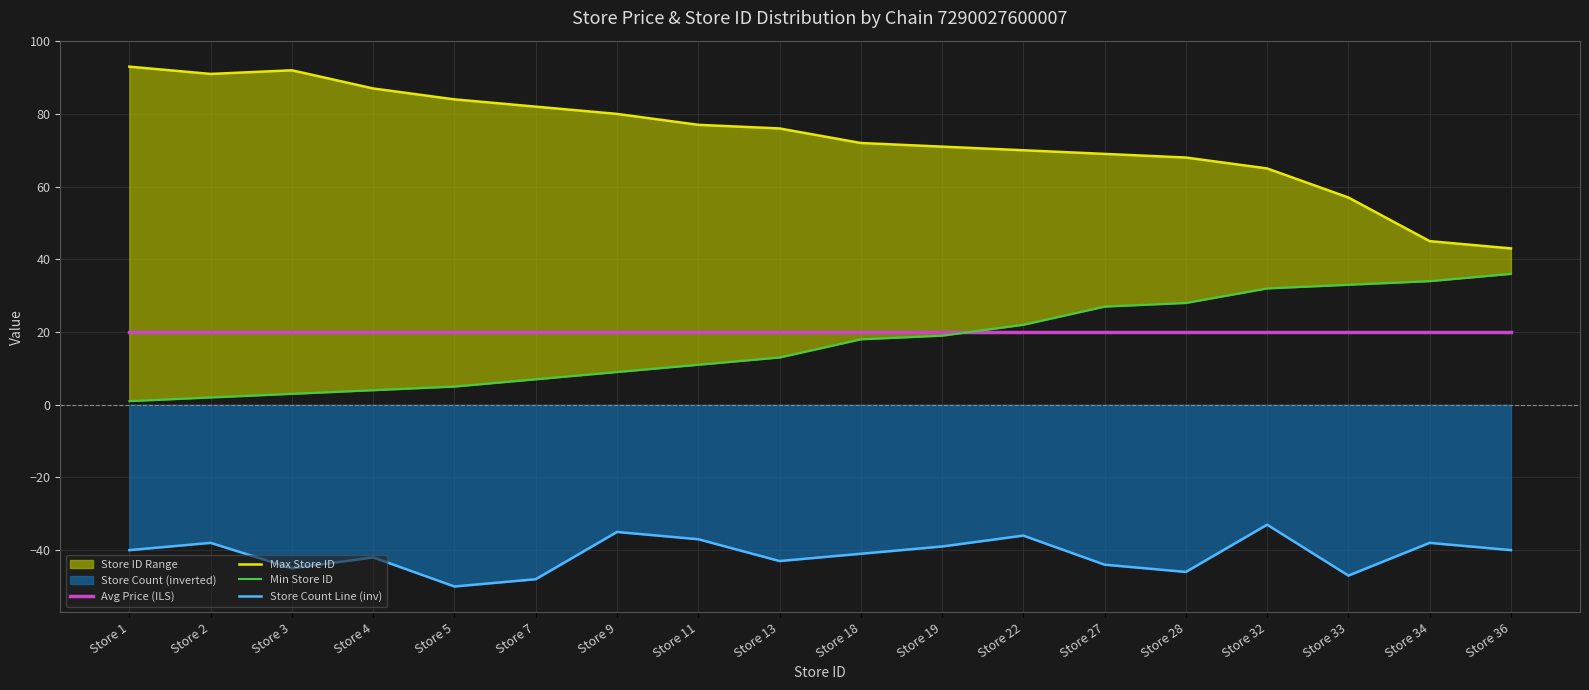

Does the chart have visible grid lines?

Yes